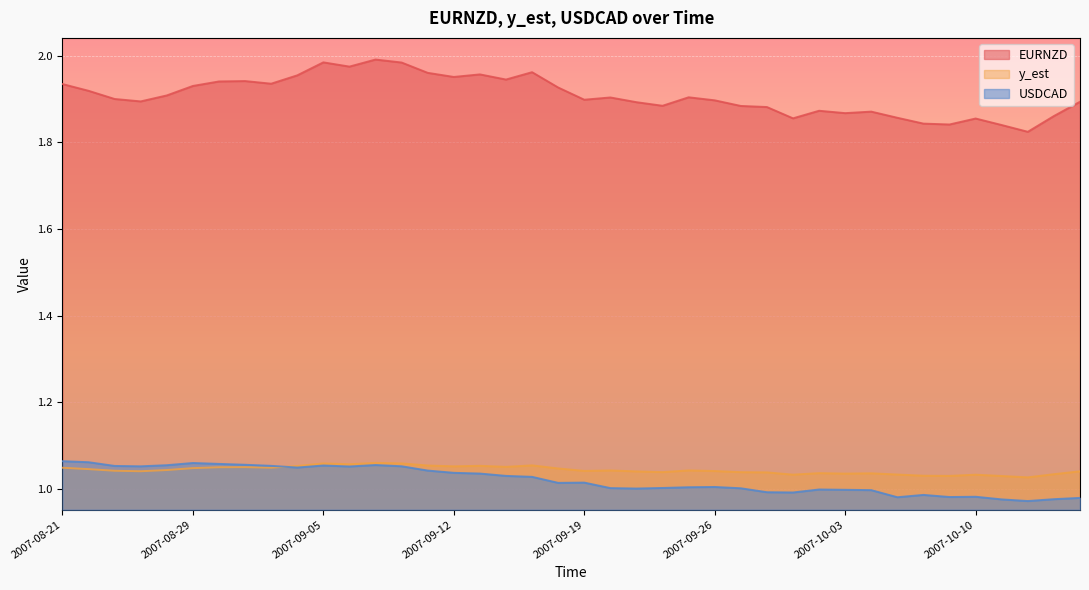

Is it true that EURNZD equals 2.9 at 2007-08-22?

False